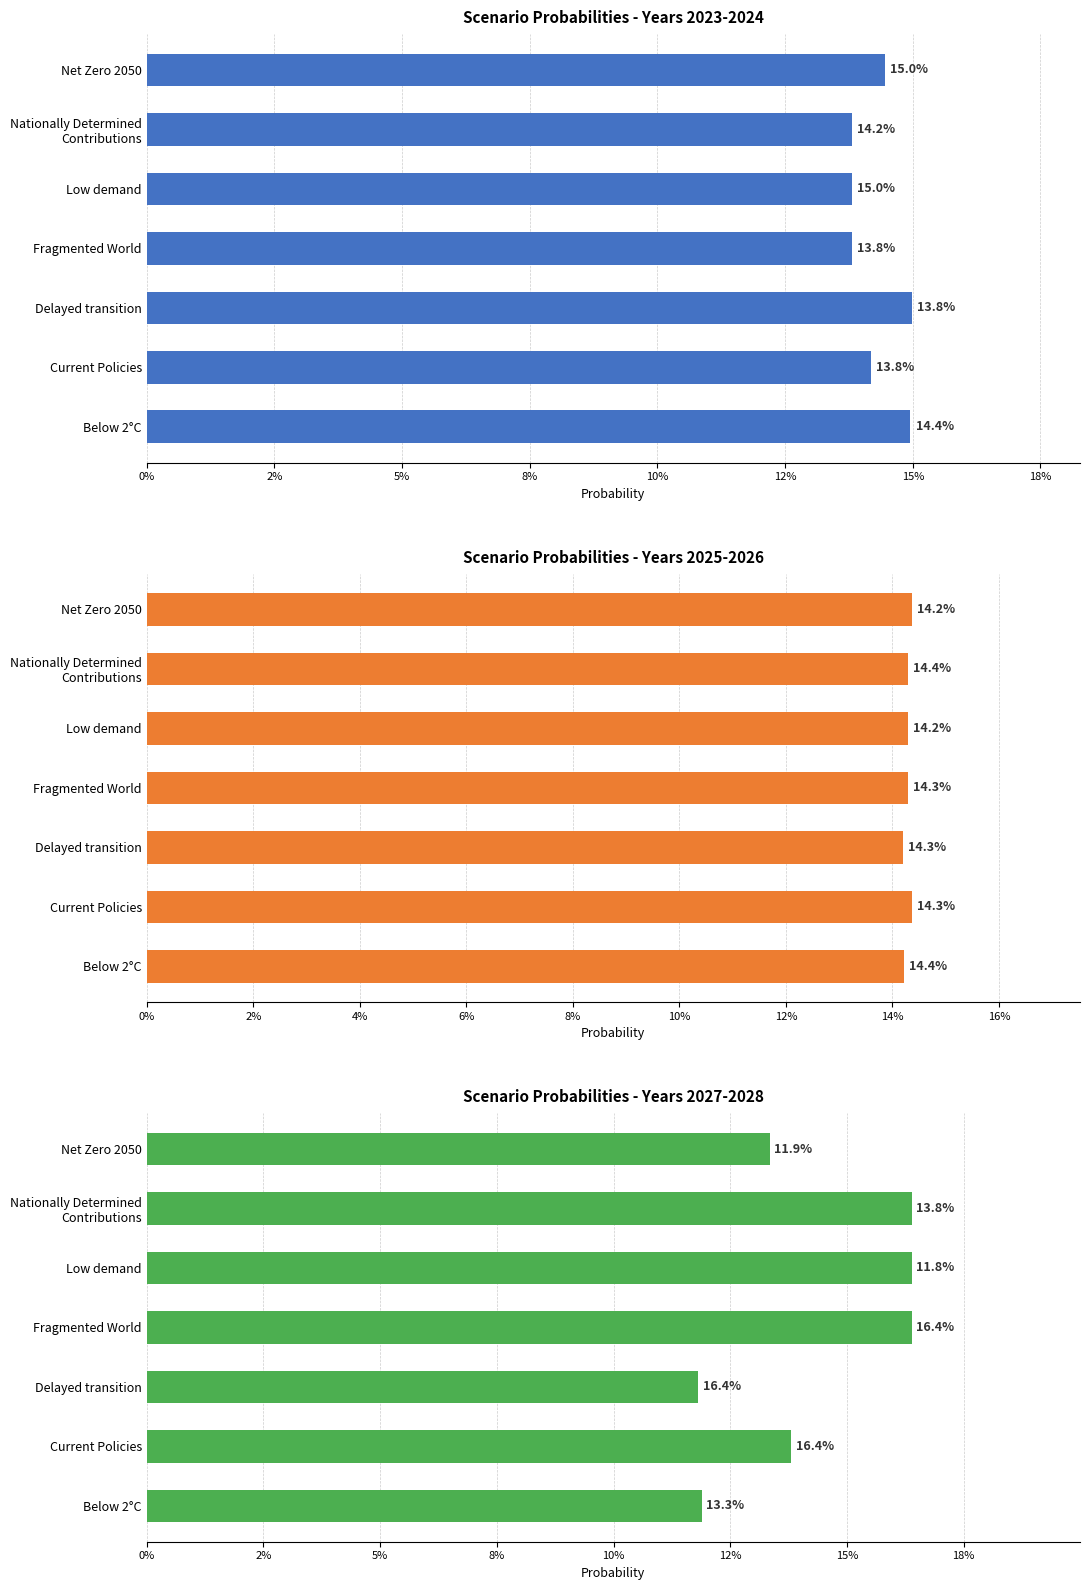

What is the maximum value for 2025?

0.1